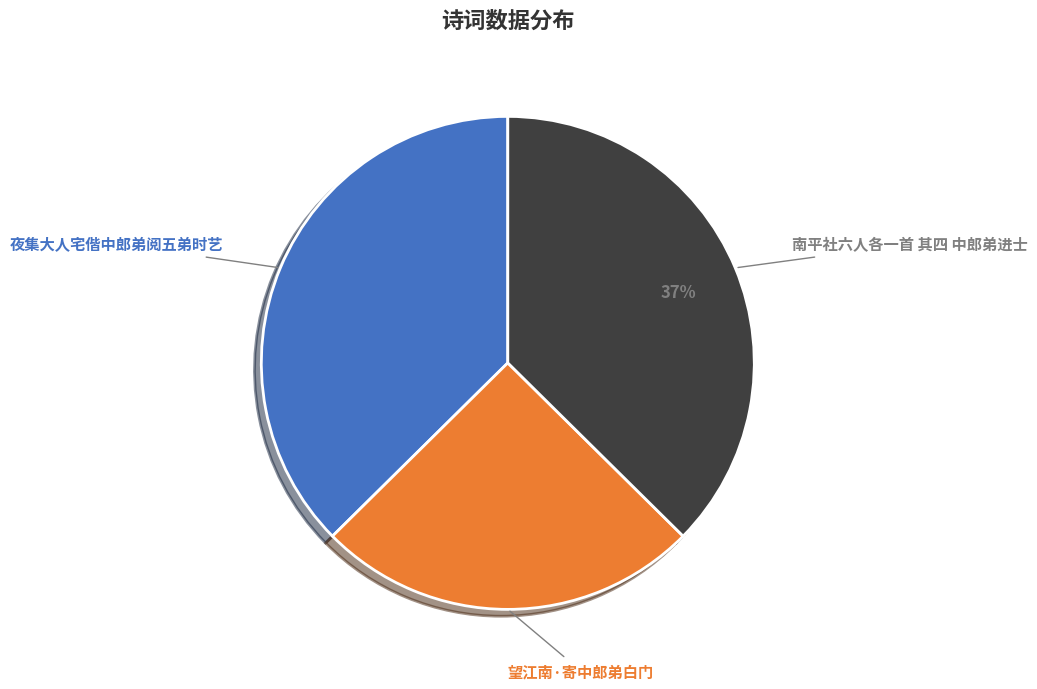

How many slices are in this pie chart?

3